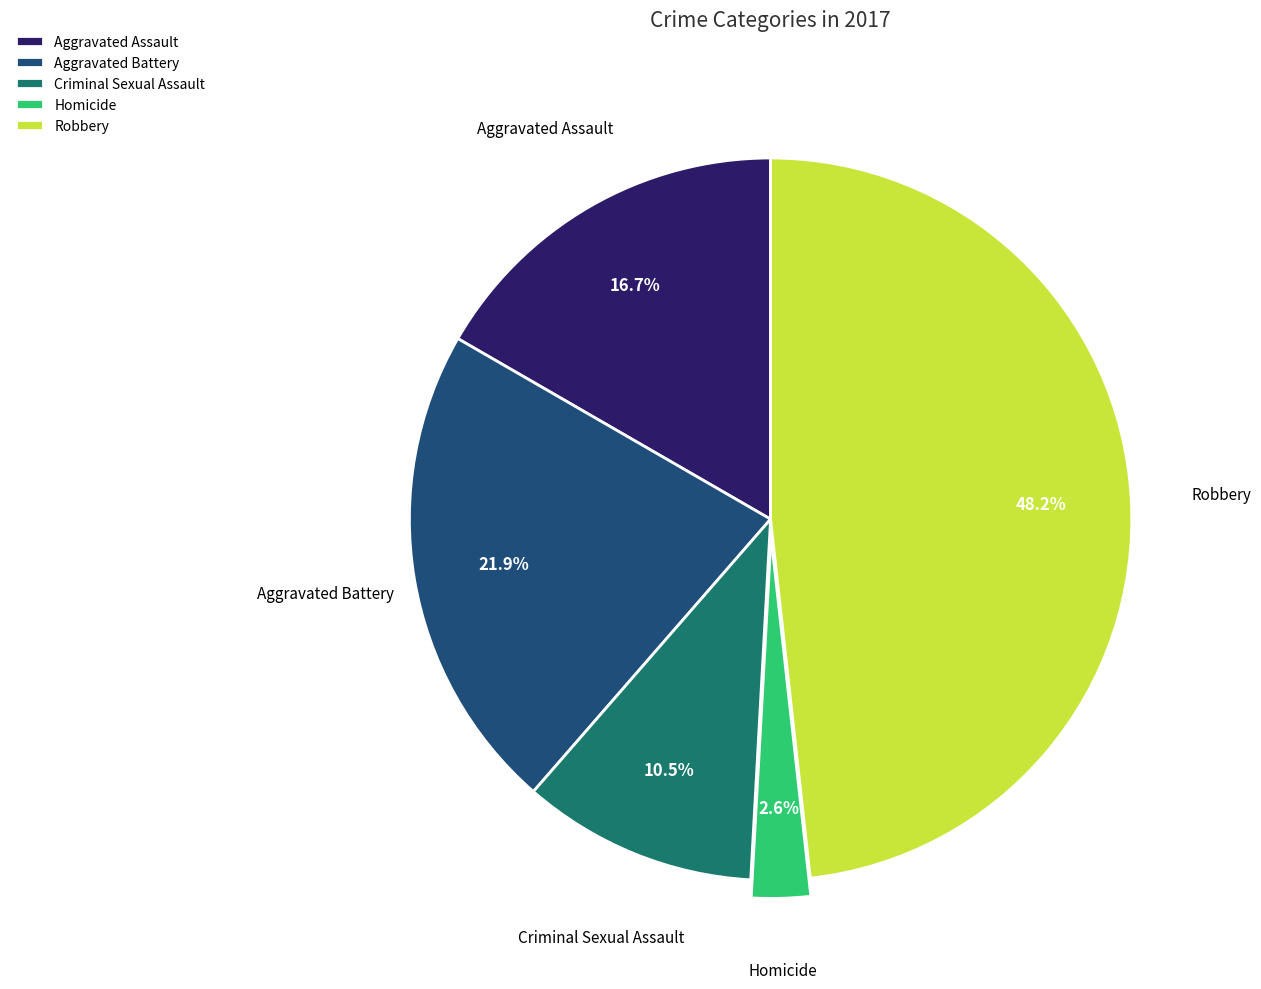

How much of the chart is everything except Aggravated Battery?

78.1%